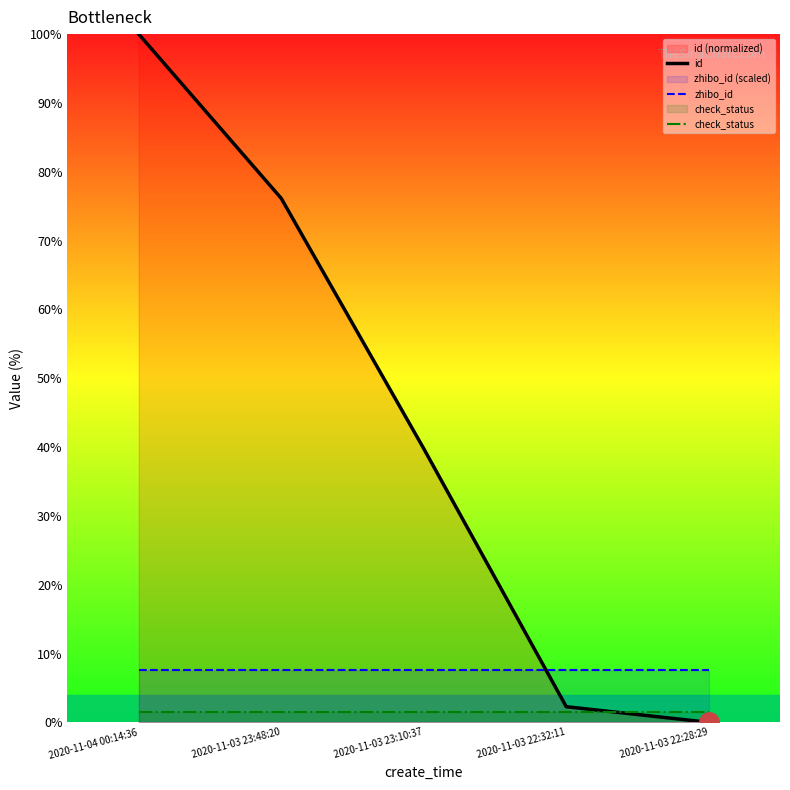

Reading left to right, extract all data points from this chart.

id: 100.0	76.1	39.8	2.3	0.0
zhibo_id: 7.6	7.6	7.6	7.6	7.6
check_status: 1.5	1.5	1.5	1.5	1.5